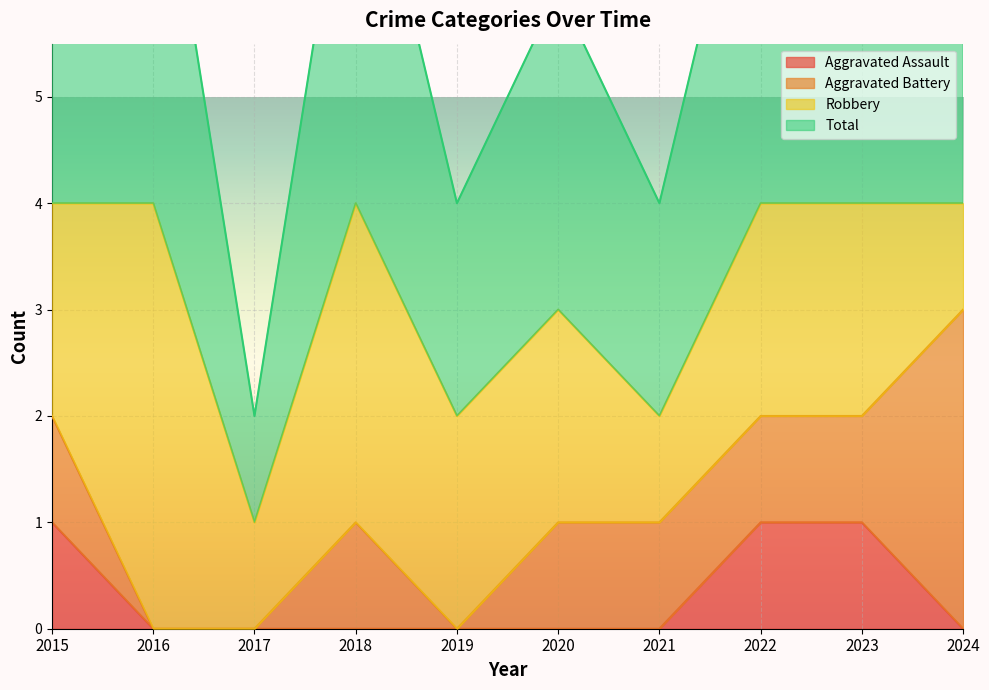

At which category does Total reach its first local peak?

2018